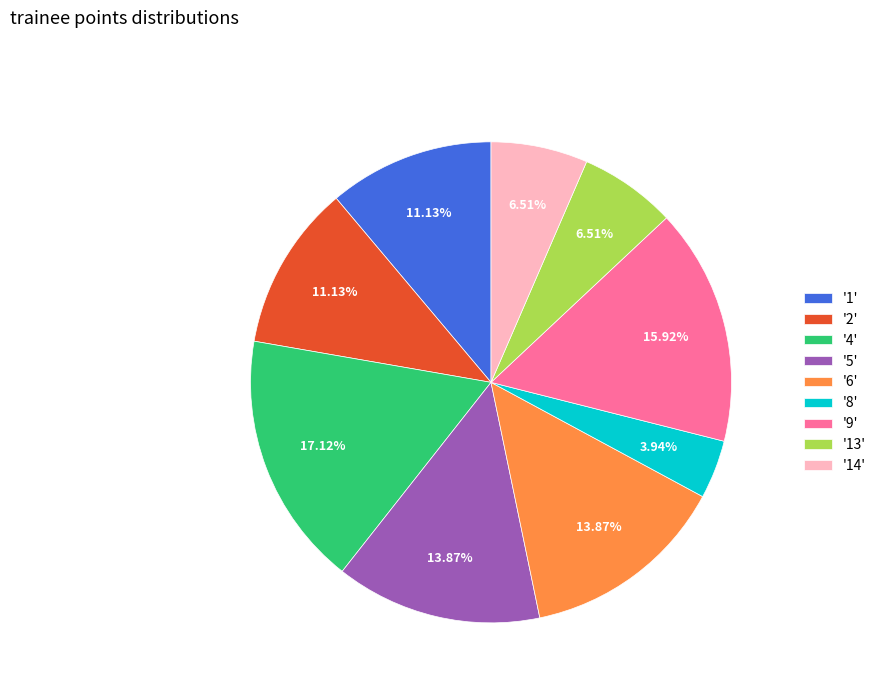

Which has a higher value, '14' or '4'?

'4'